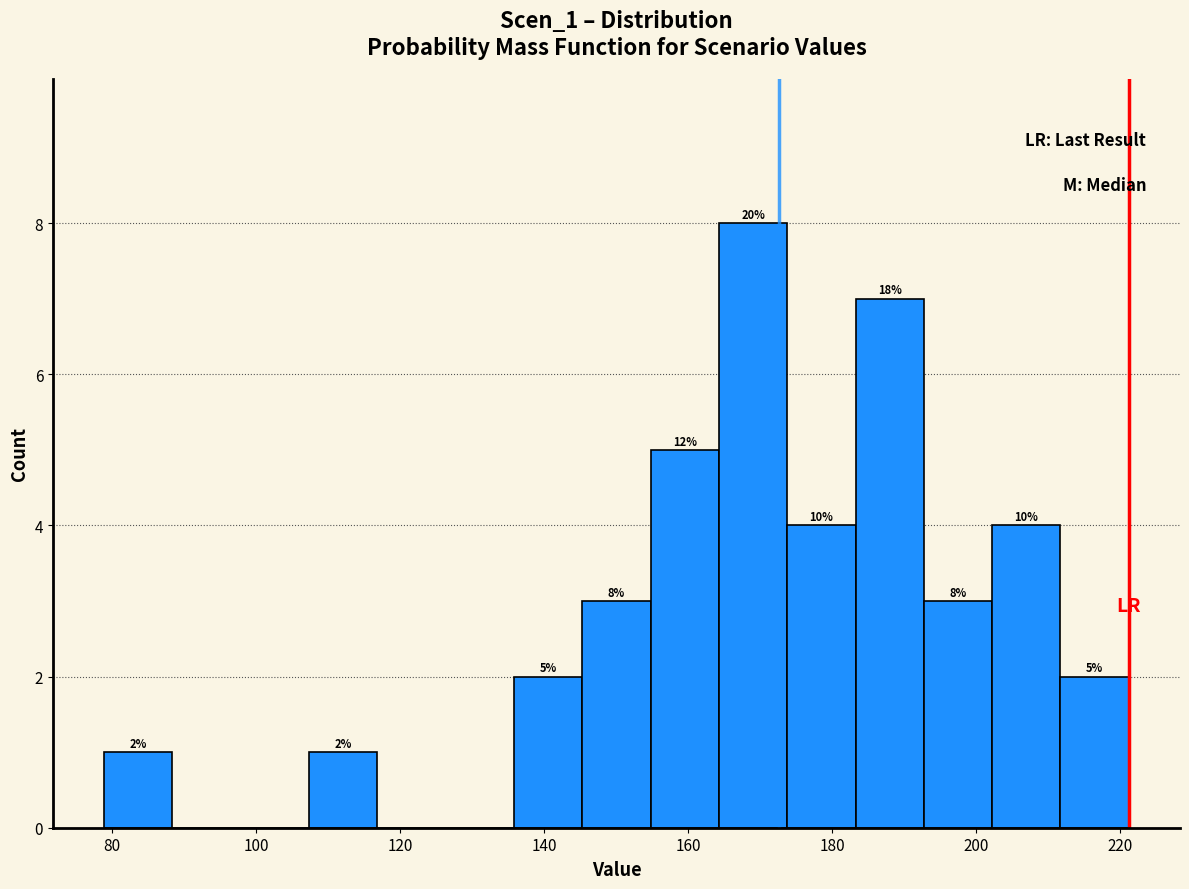

Over which range of the x-axis is the bar tallest?

164 to 174